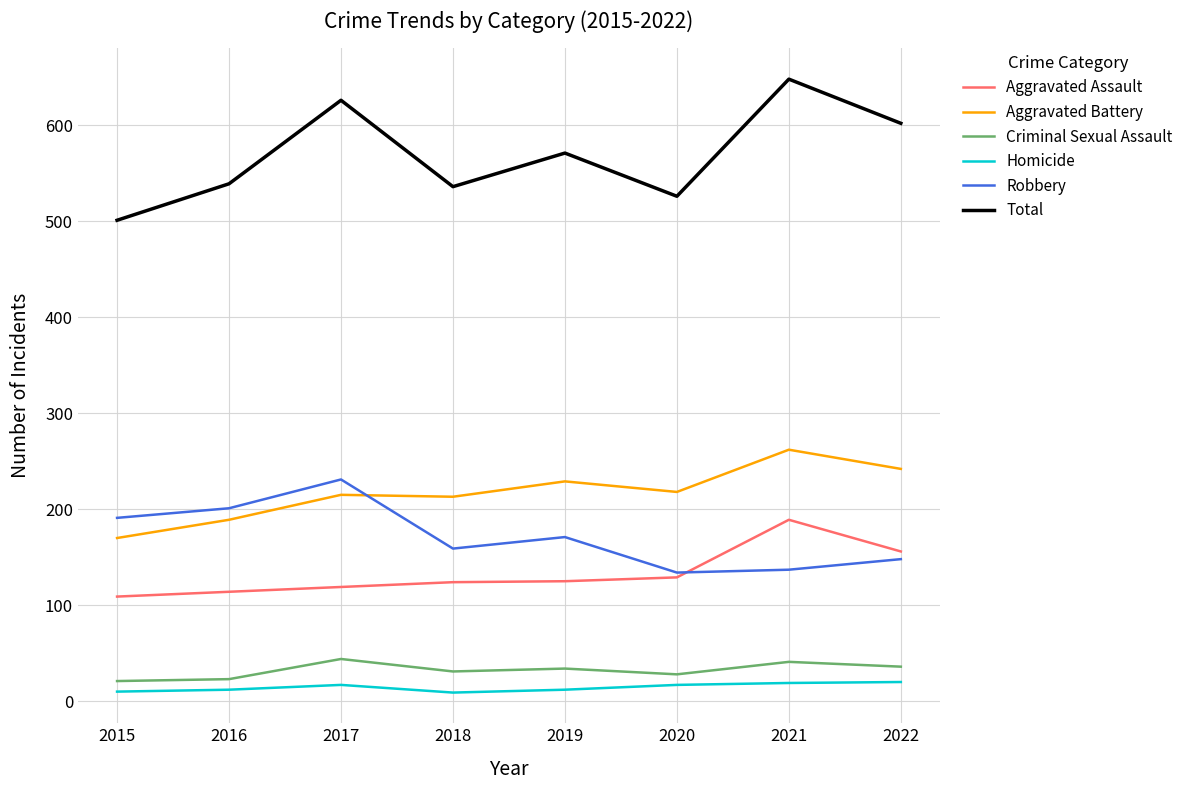

What are all the series names shown in the legend?

Aggravated Assault, Aggravated Battery, Criminal Sexual Assault, Homicide, Robbery, Total